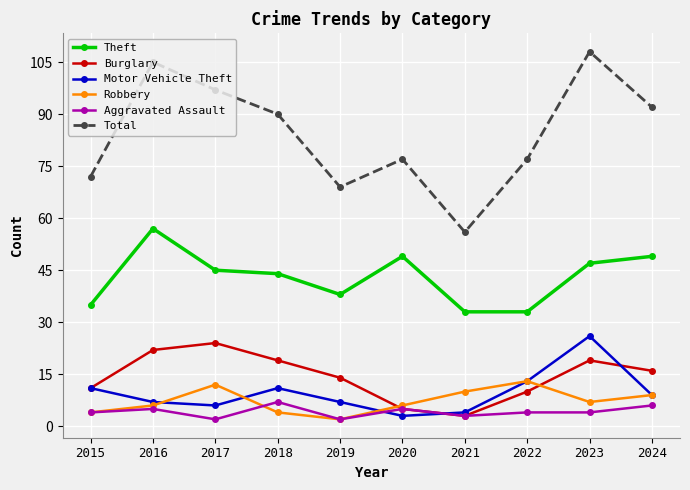

What is the sum of the Total values at 2021 and 2017?

153